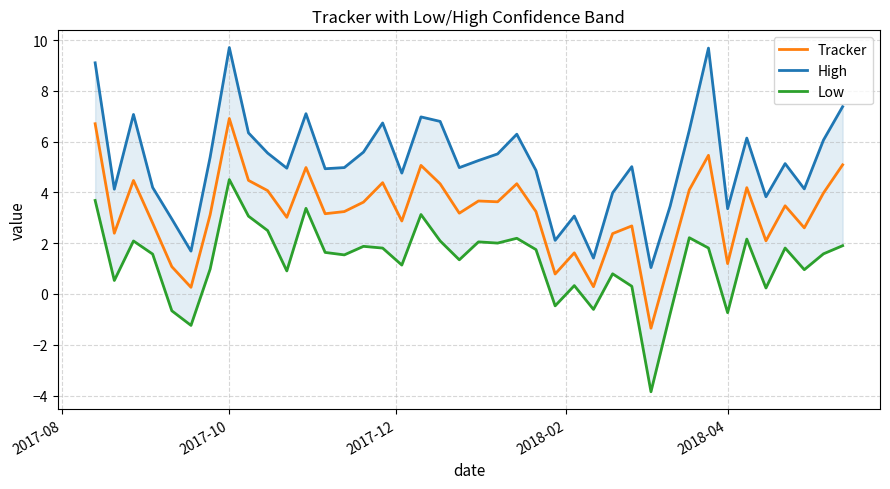

What is the maximum value for High?

9.7